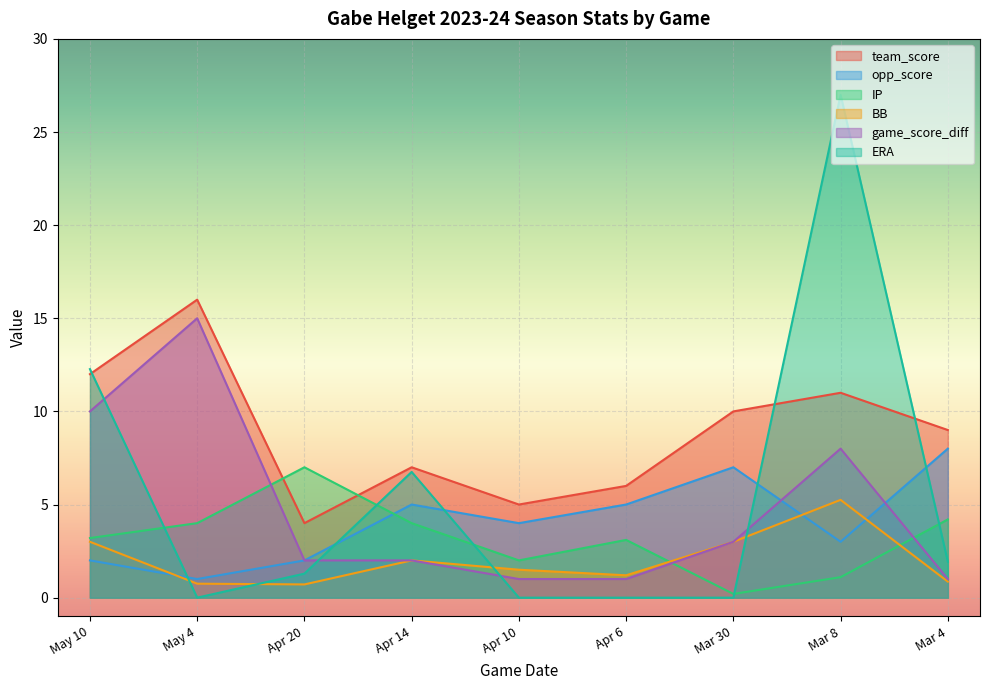

What is the sum of all ERA values?

49.2